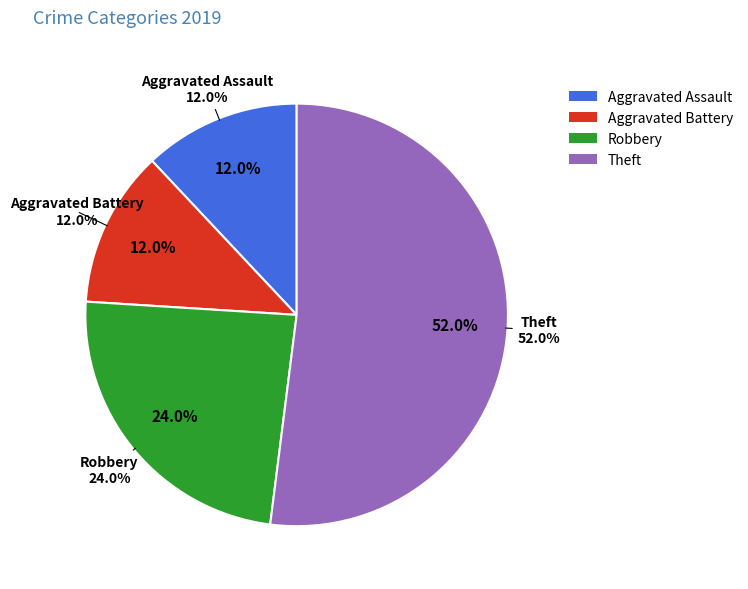

True or false: Theft accounts for 52% of the total.

True